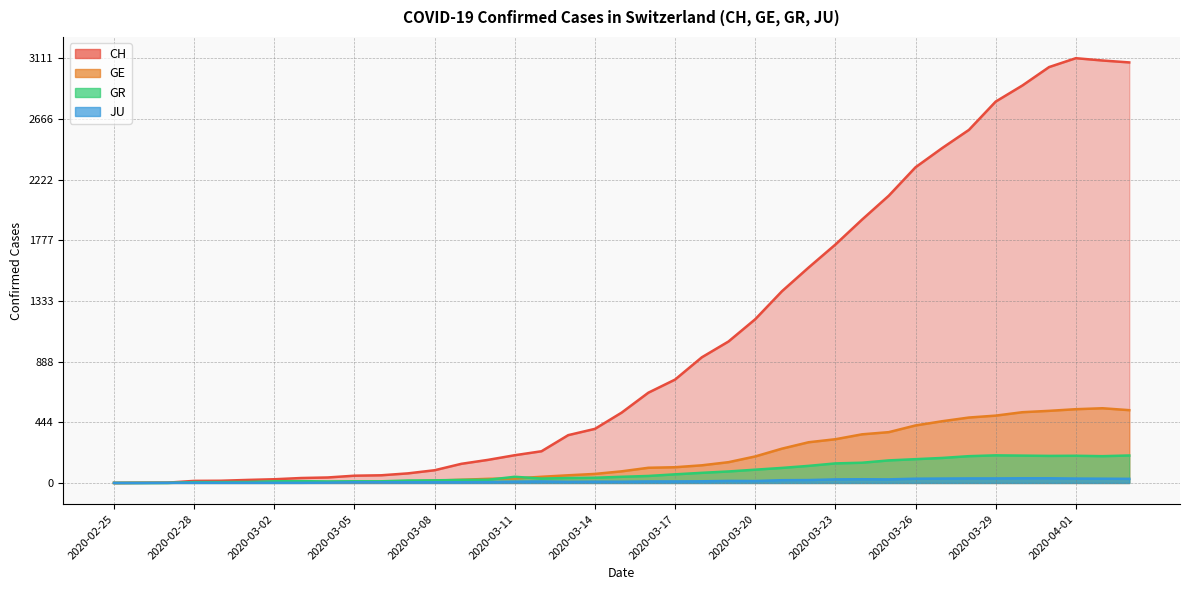

Which series has the largest total across all categories?

CH